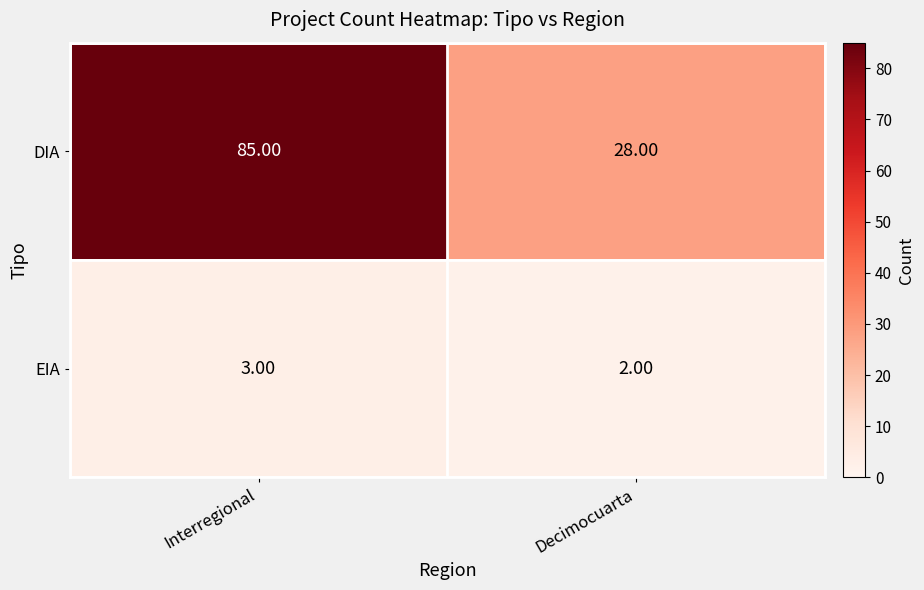

At which category is the sum across all series the highest?

Interregional